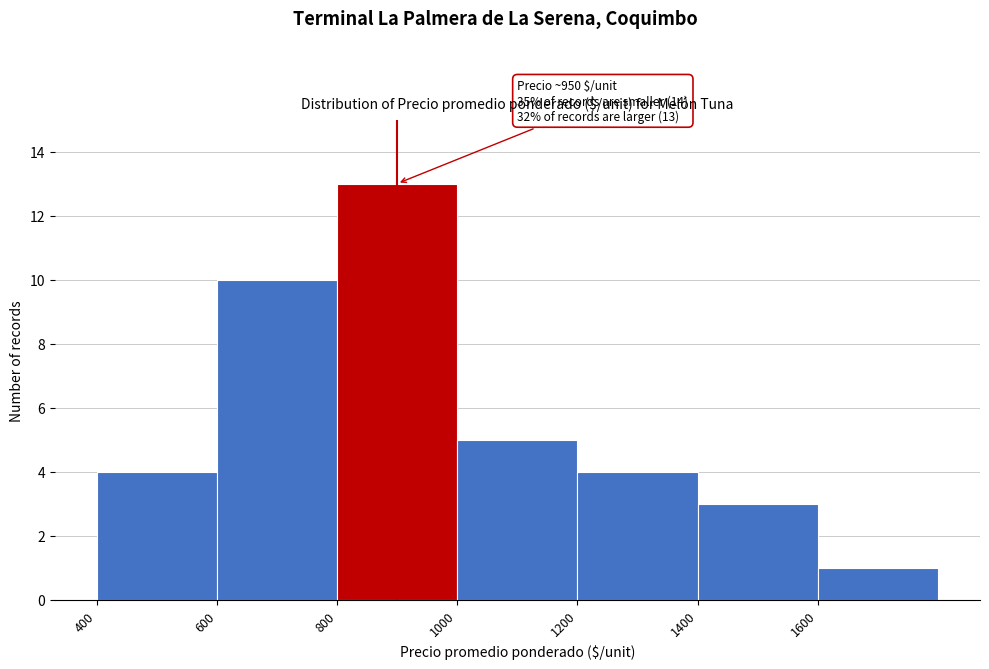

Which range on the x-axis has the tallest bar?

800 to 1000